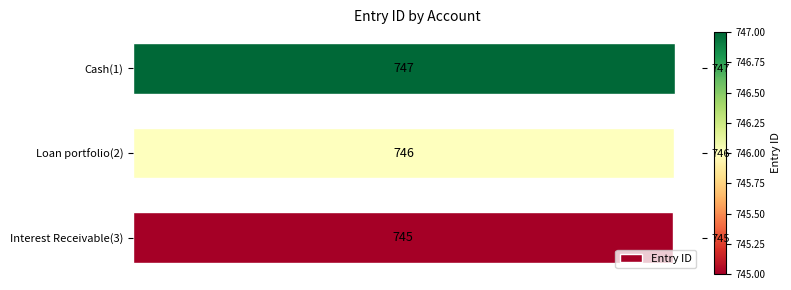

What is the smallest value displayed?

745